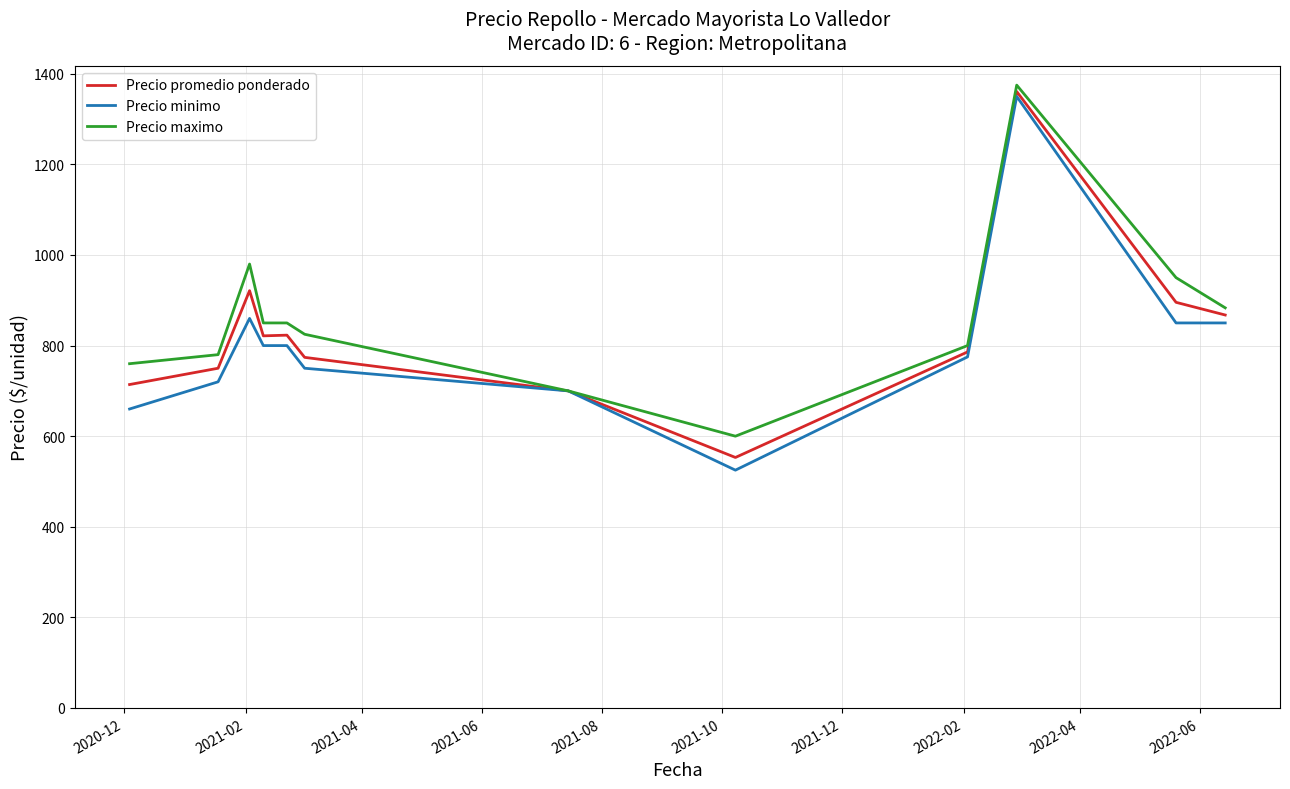

How many values in the Precio maximo series are below 850?

6